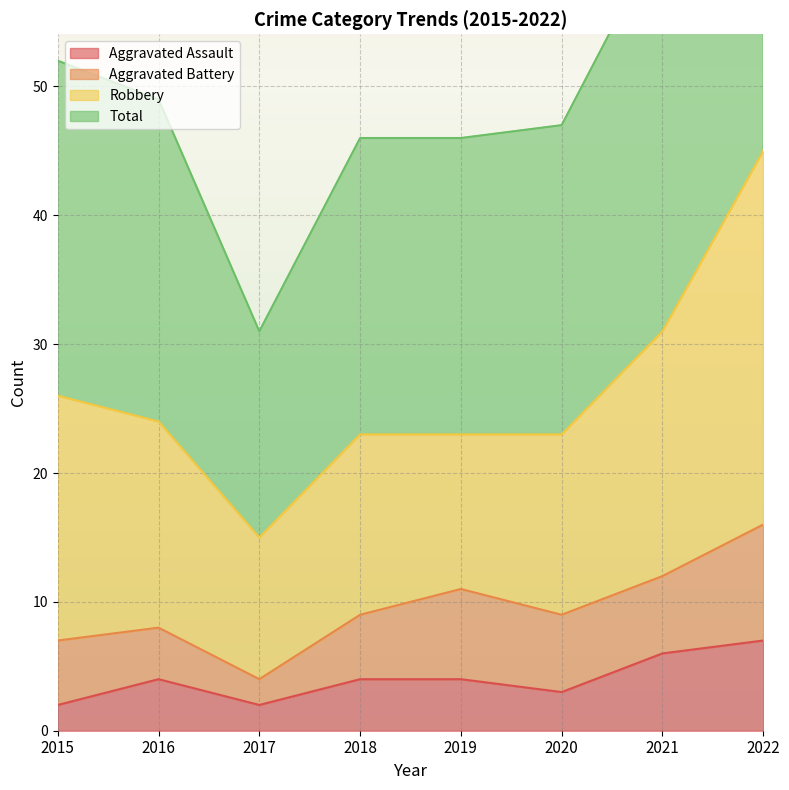

At which category is the sum across all series the highest?

2022